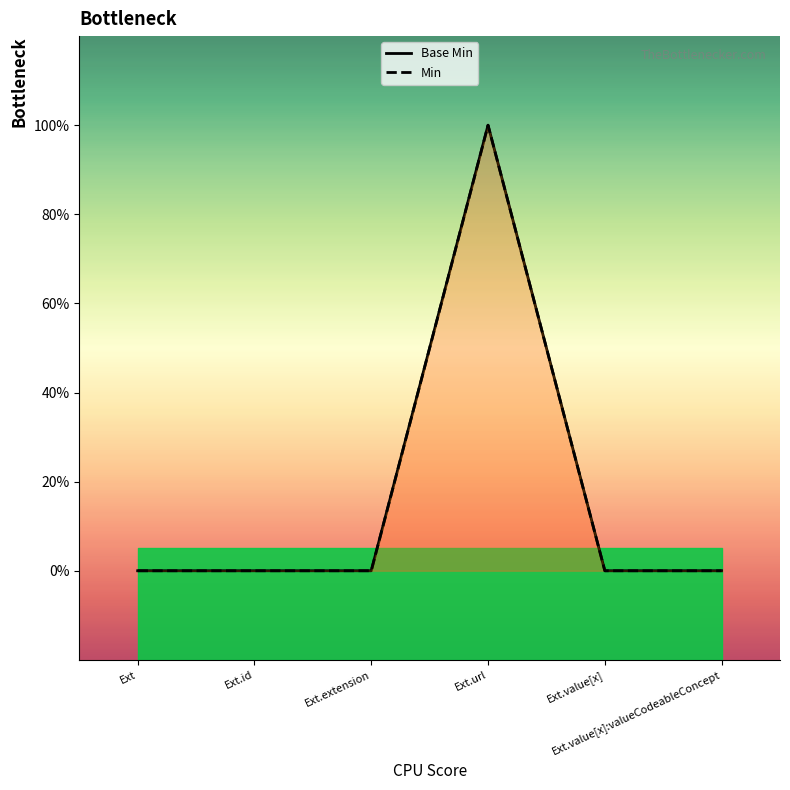

What is the maximum value shown in the chart?

1